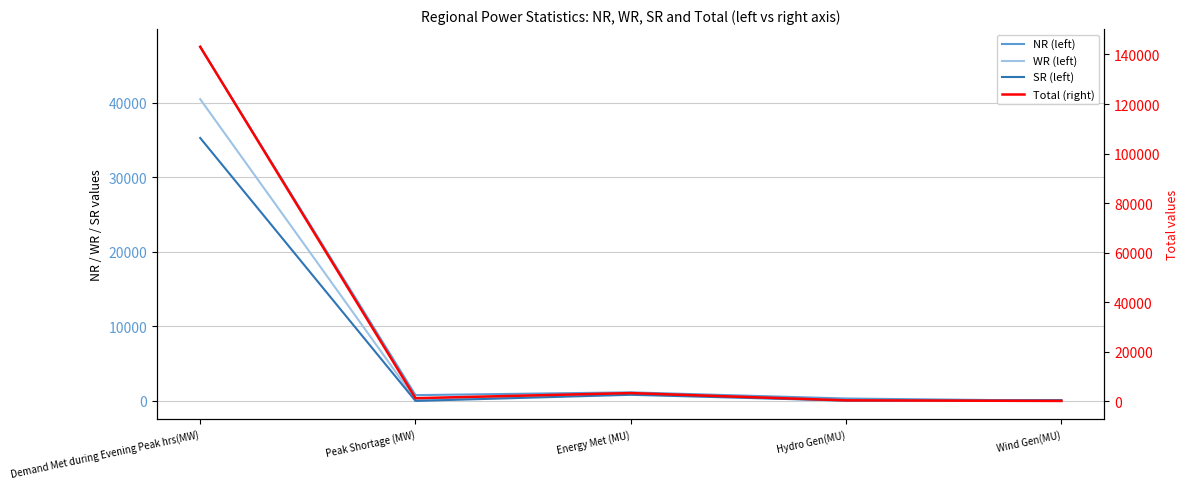

Reading left to right, extract all data points from this chart.

NR (left): Demand Met during Evening Peak hrs(MW)=47469	Peak Shortage (MW)=776	Energy Met (MU)=1149	Hydro Gen(MU)=322	Wind Gen(MU)=22
WR (left): Demand Met during Evening Peak hrs(MW)=40450	Peak Shortage (MW)=173	Energy Met (MU)=1013	Hydro Gen(MU)=18	Wind Gen(MU)=103
SR (left): Demand Met during Evening Peak hrs(MW)=35249	Peak Shortage (MW)=0	Energy Met (MU)=822	Hydro Gen(MU)=43	Wind Gen(MU)=103
Total (right): Demand Met during Evening Peak hrs(MW)=143081	Peak Shortage (MW)=1334	Energy Met (MU)=3393	Hydro Gen(MU)=458	Wind Gen(MU)=228